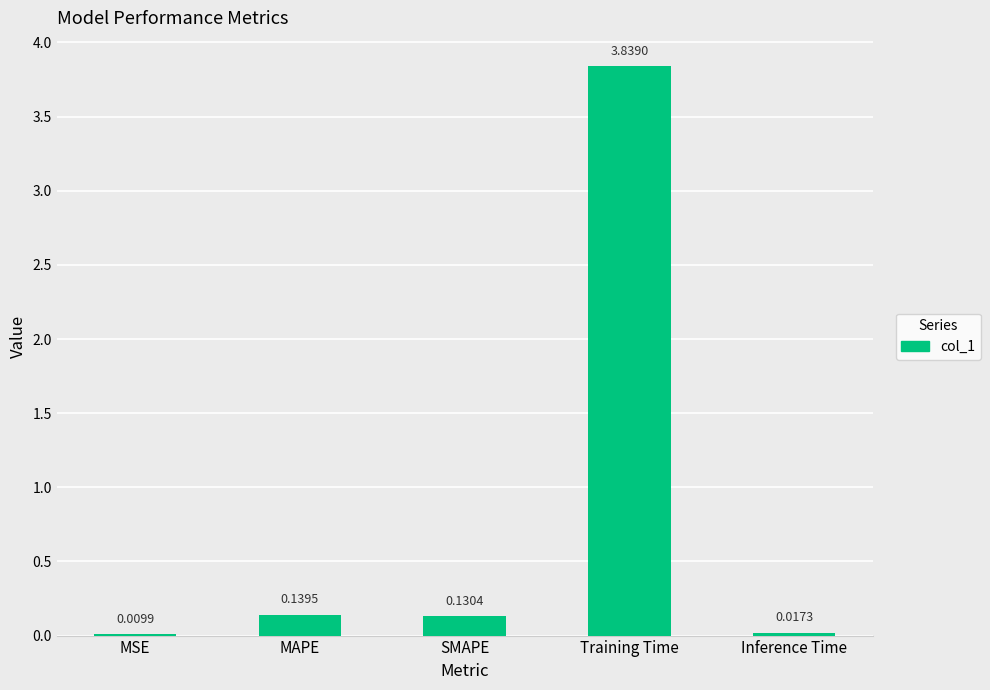

Which category has the highest value across all series?

Training Time